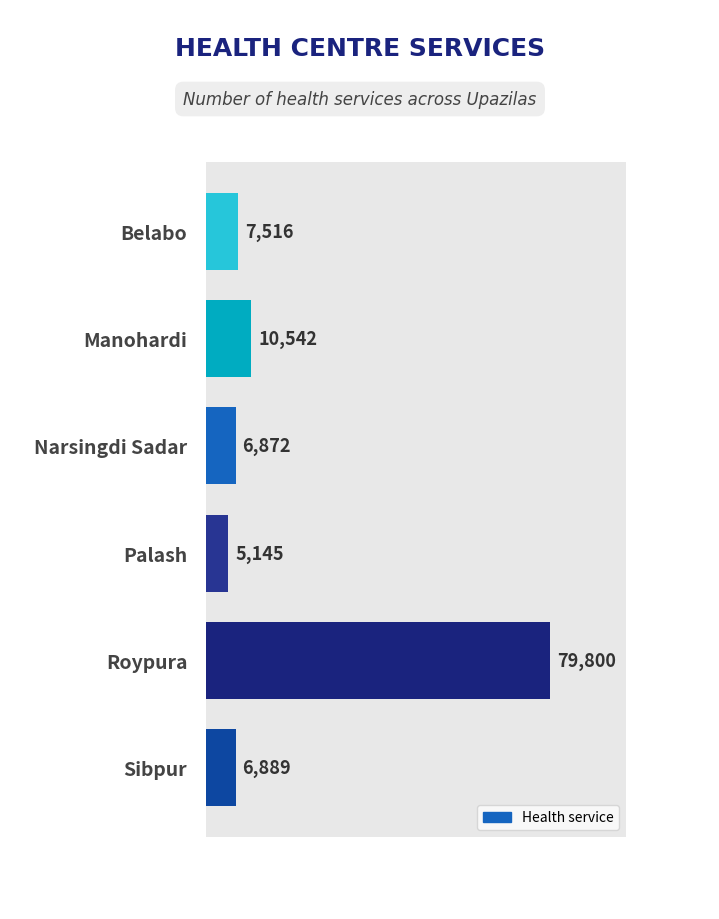

How many distinct data groups are displayed?

1